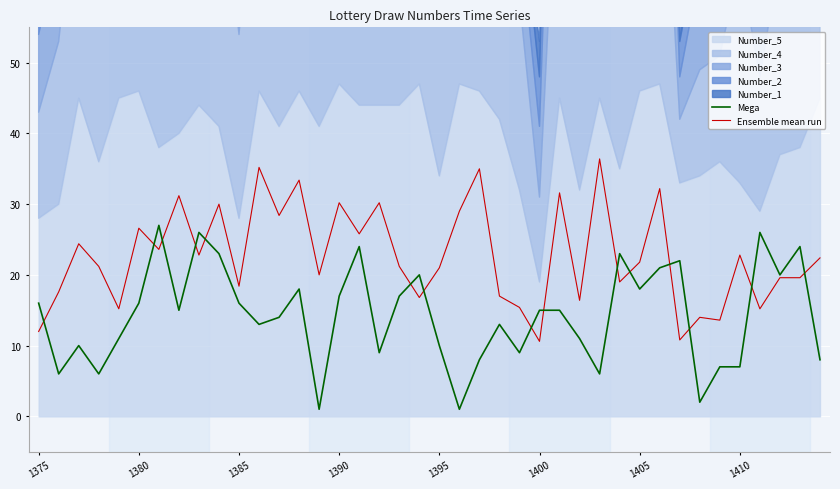

What is the difference between the Mega values at 1380 and 1385?

0.0